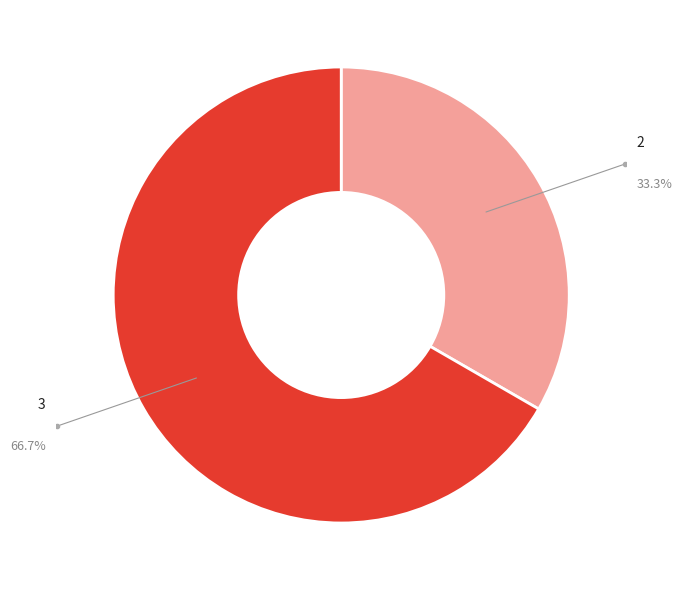

Does any single category account for the majority?

Yes